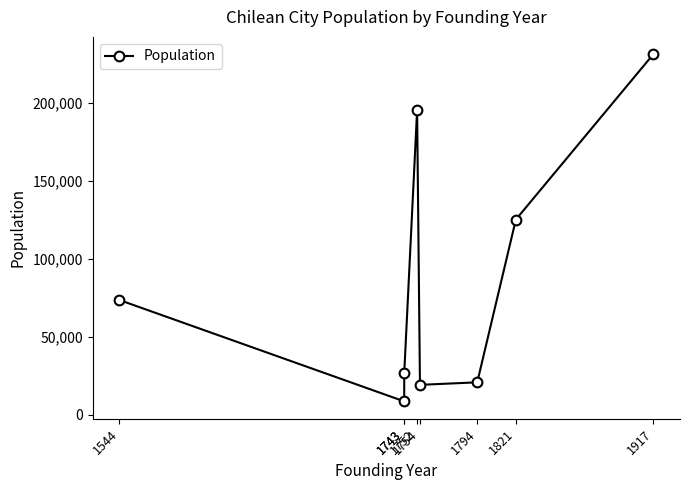

How many lines are shown in the chart?

1